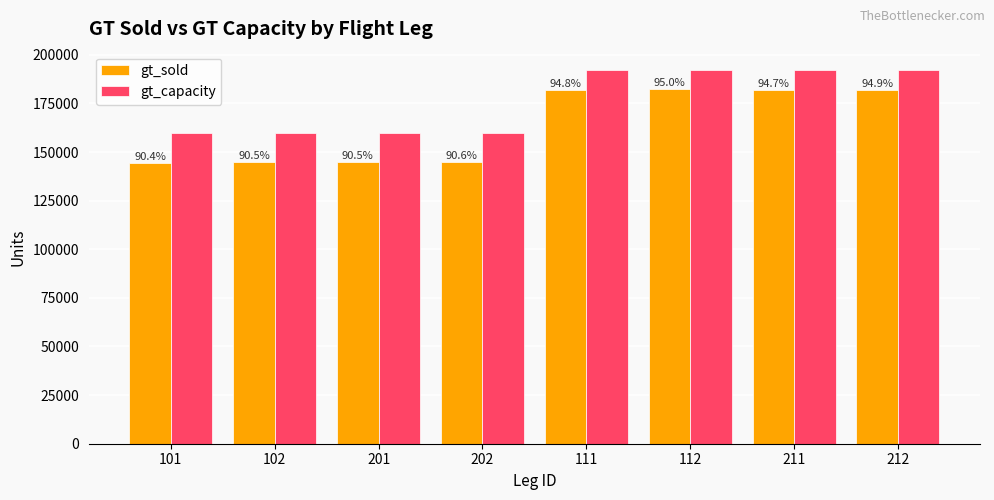

Reading right to left, what are all the values shown in this chart?

gt_sold: 182140	181918	182471	181958	144901	144856	144844	144579
gt_capacity: 192000	192000	192000	192000	160000	160000	160000	160000